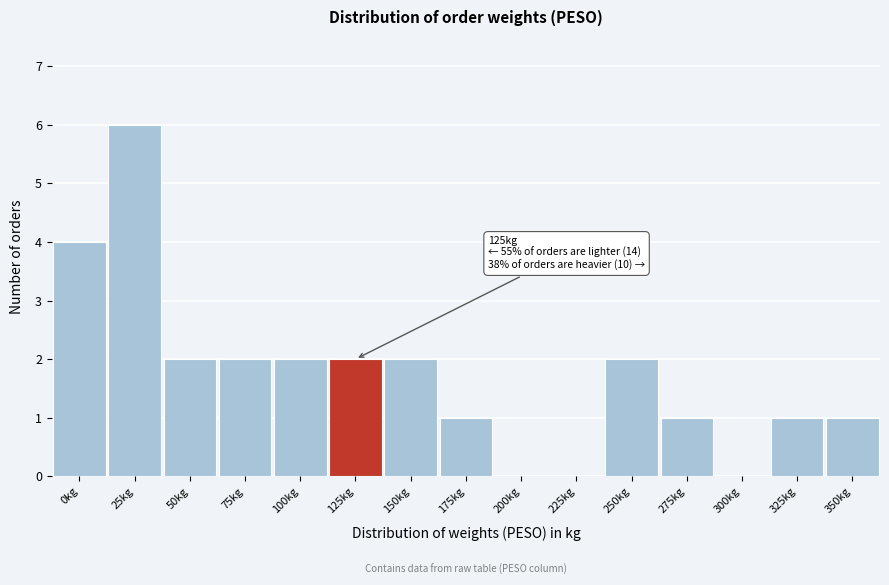

Reading left to right, list all the values displayed in this chart.

0kg=4	25kg=6	50kg=2	75kg=2	100kg=2	125kg=2	150kg=2	175kg=1	200kg=0	225kg=0	250kg=2	275kg=1	300kg=0	325kg=1	350kg=1